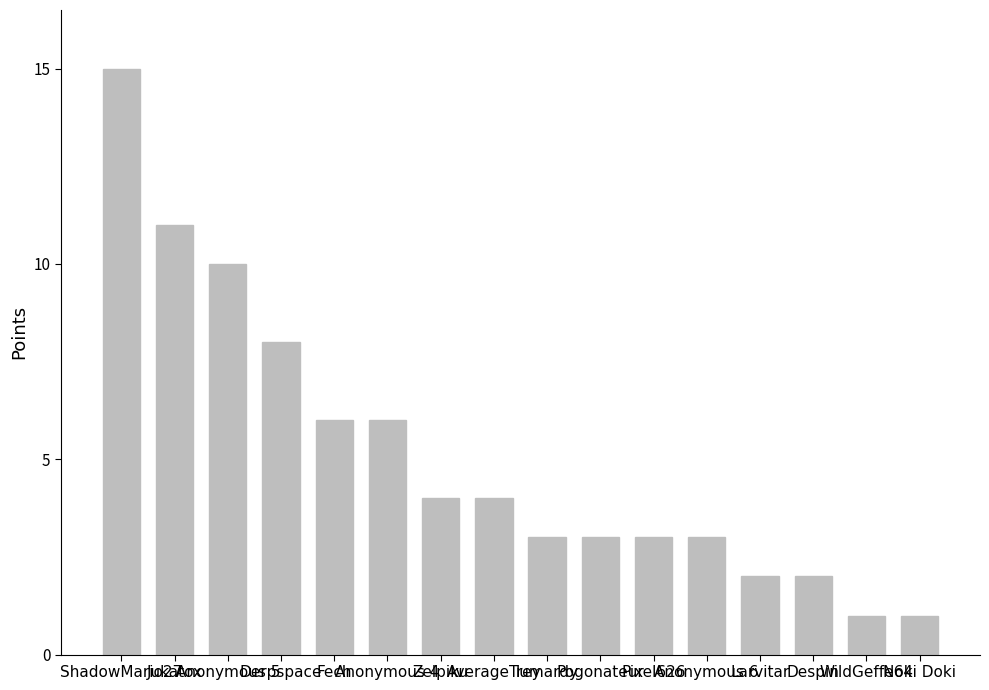

Count the number of categories in the chart.

16